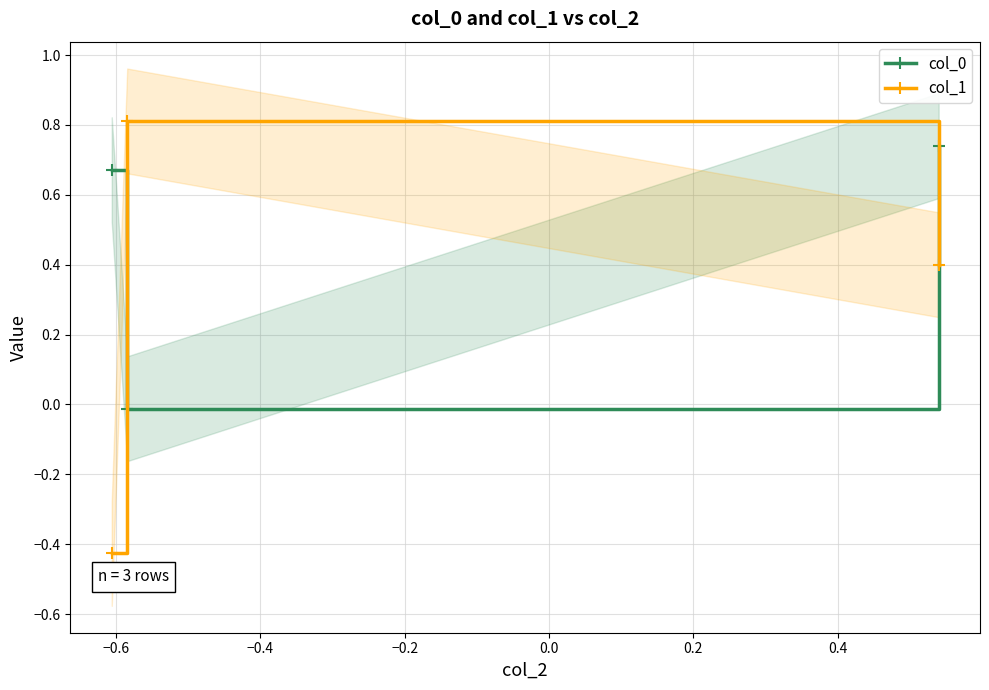

How many positive values does the col_1 series have?

2